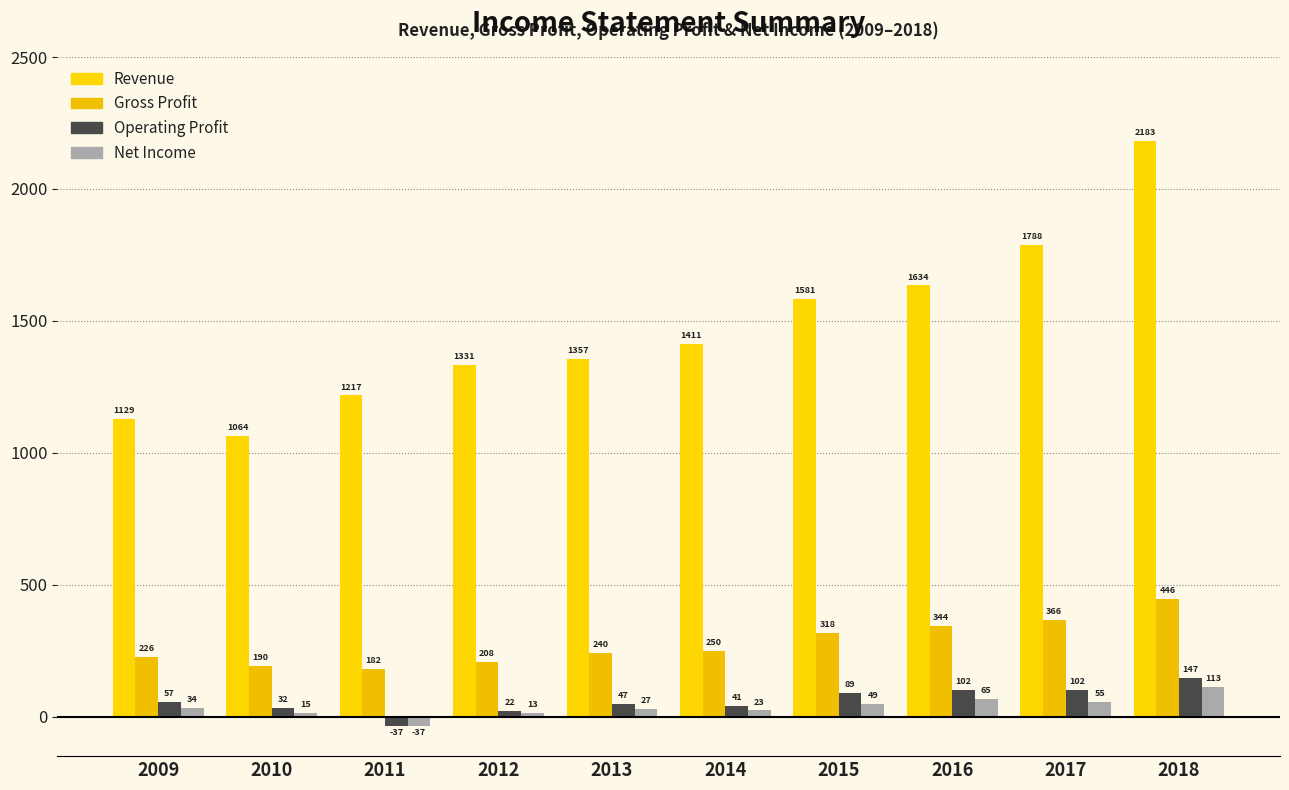

Is the value of Net Income at 2017 greater than the value of Gross Profit at 2011?

No